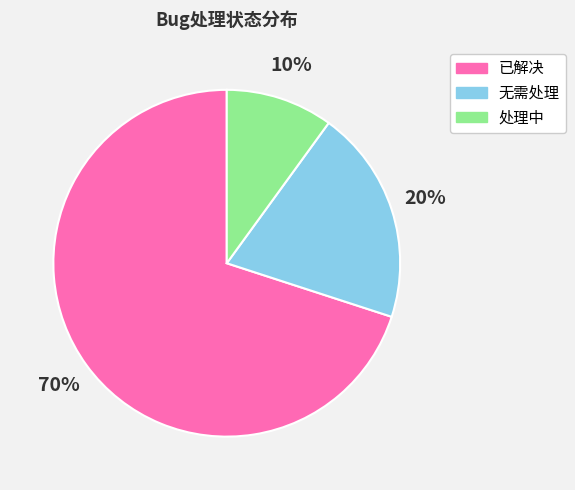

To the nearest percent, what portion does 处理中 represent?

10%